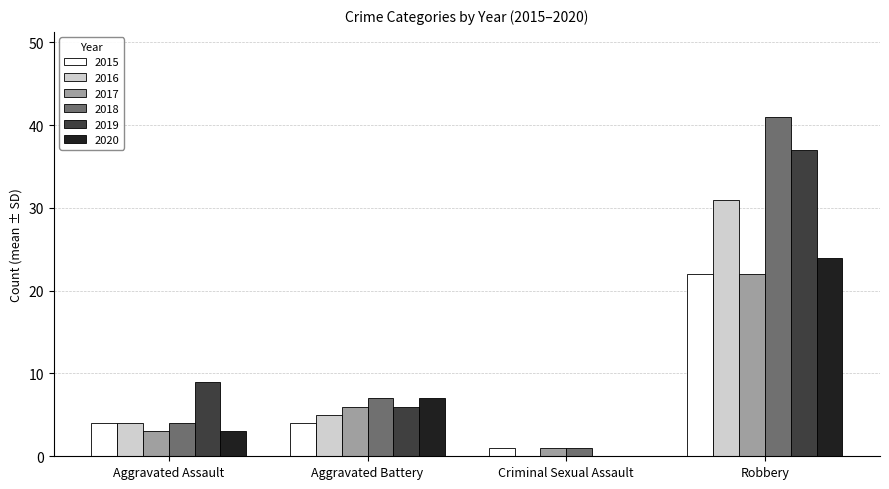

Which series has the widest spread of values?

2018